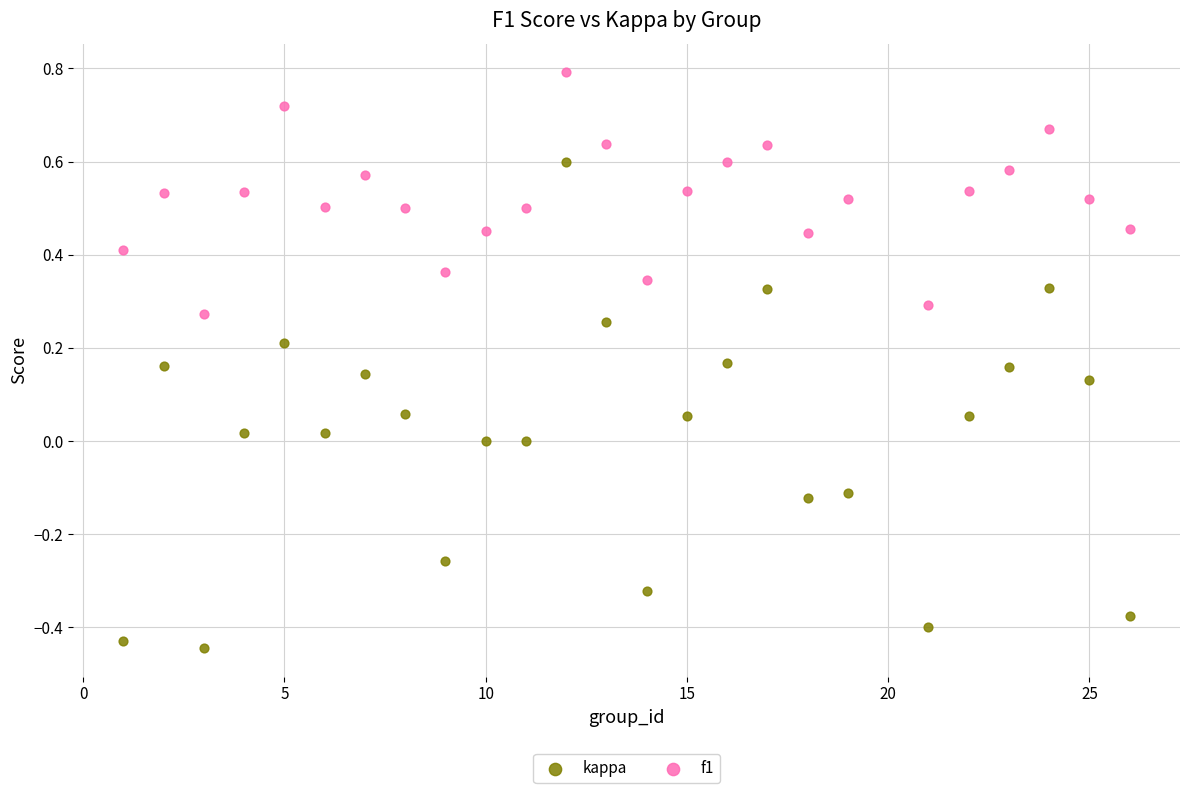

Which series contains the highest Y value?

f1